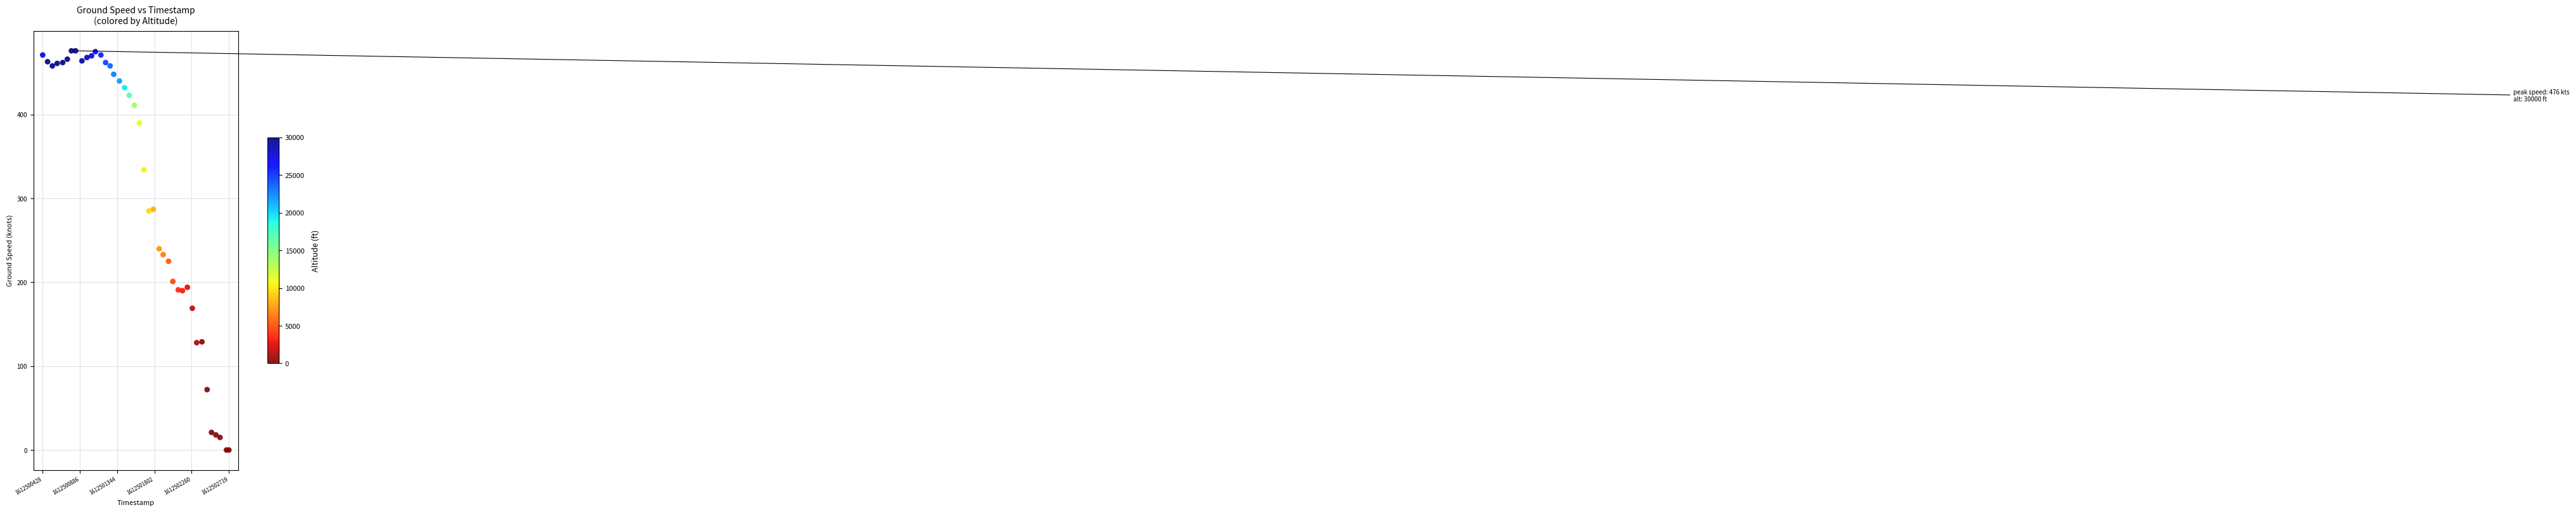

What is the range of Y values (max minus min)?

476